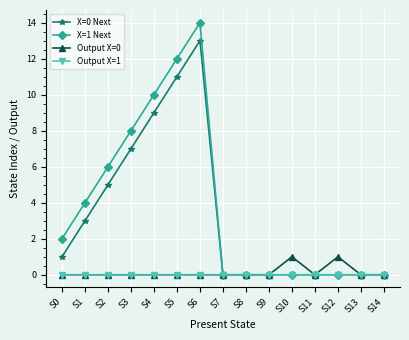

True or false: Output X=0 has more than 0 interior local peaks.

True